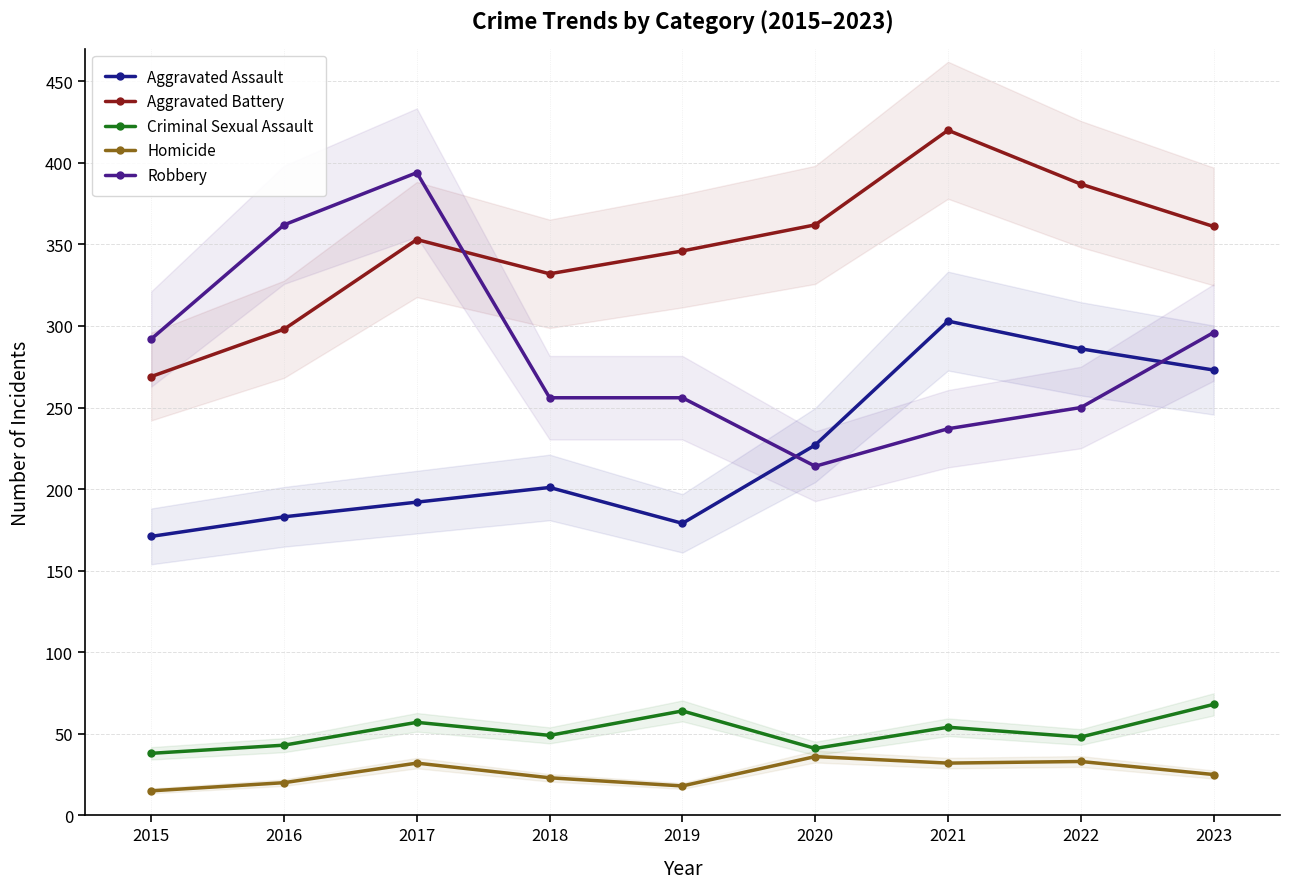

What is the difference between the highest and lowest values at 2016?

342